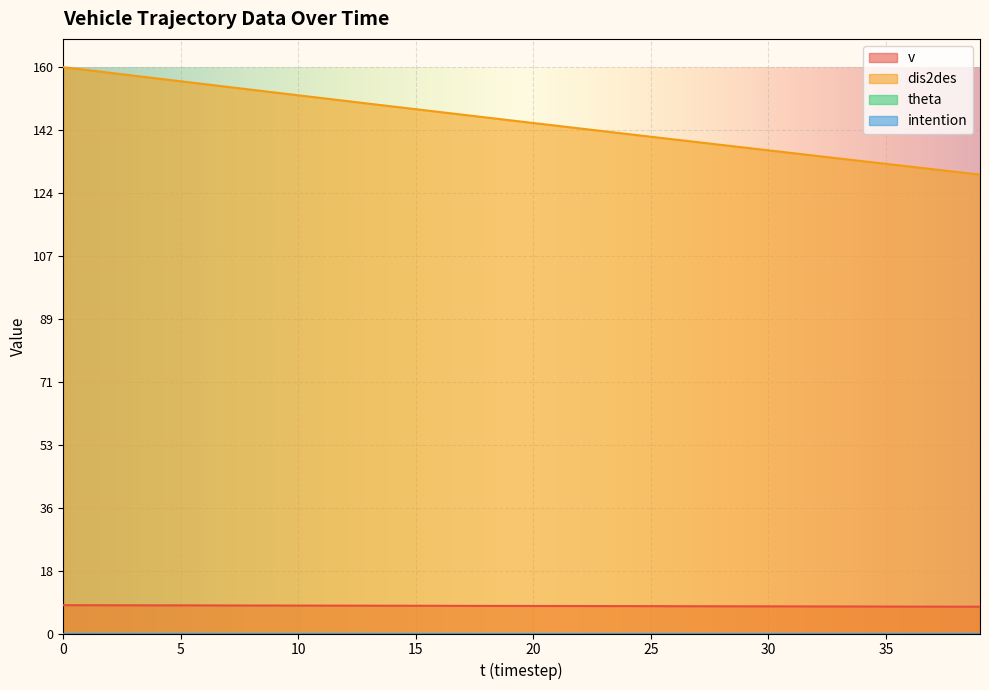

List the series in order of their overall mean, highest first.

dis2des, v